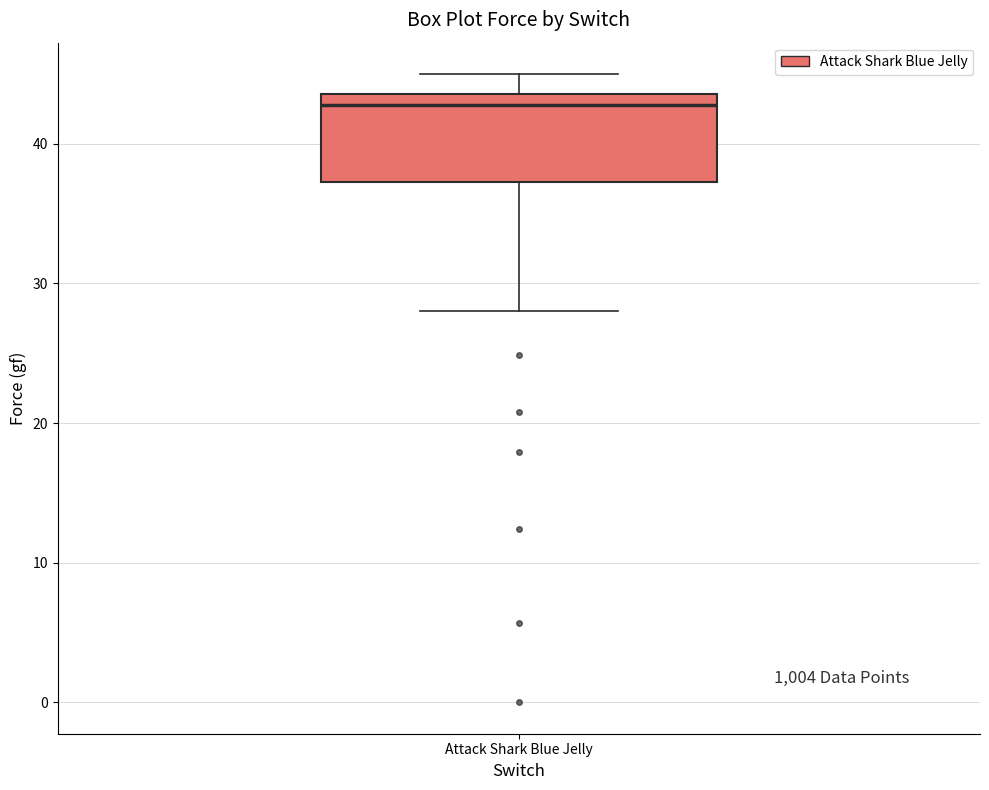

Transcribe this box plot: give where the median line is, the range the box spans, and where the two whiskers end, as read against the y-axis. The values are not printed on the chart, so give them approximately, as read against the axis.

median 43, box 37 to 44, whiskers 28 to 45